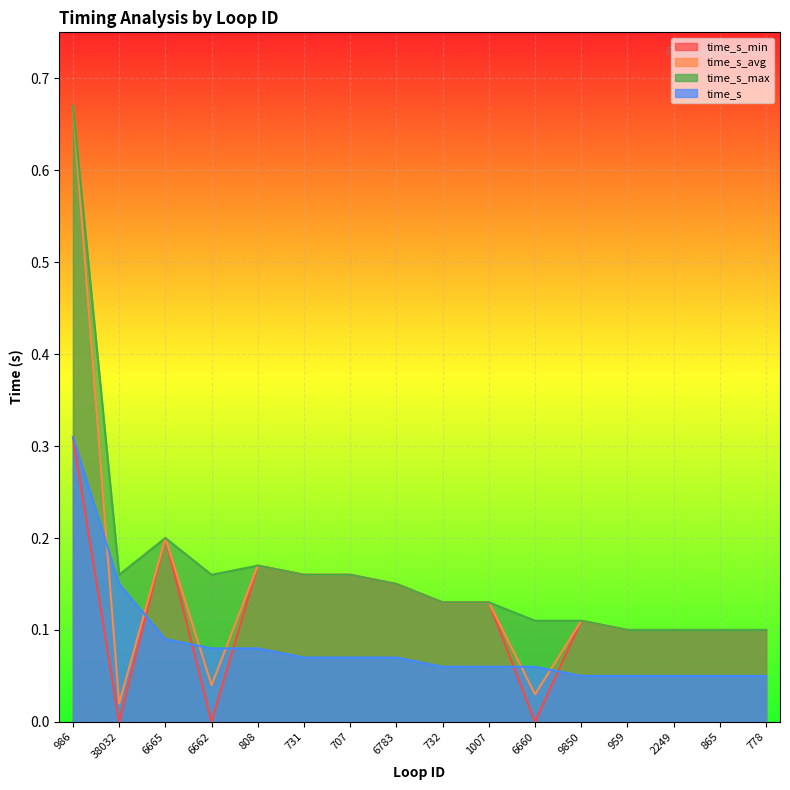

Count the time_s_max values in the range 0 to 1.

16